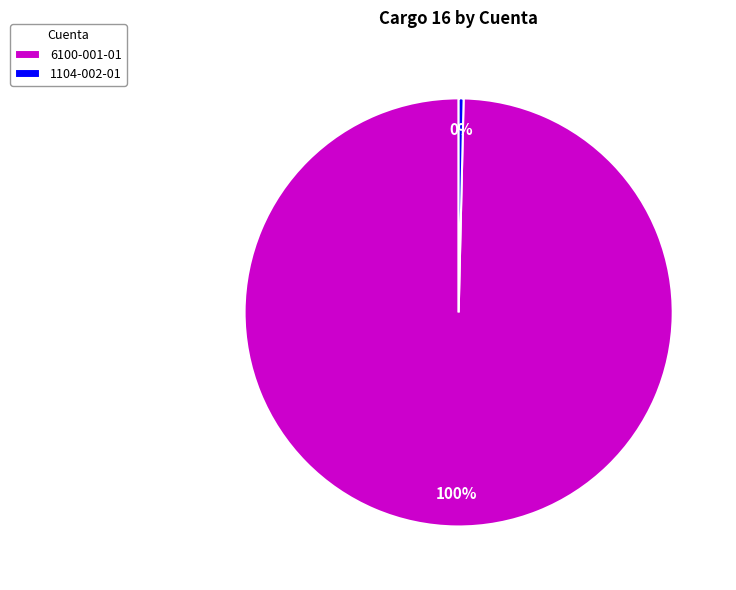

Is there any slice that represents more than half of the pie?

Yes